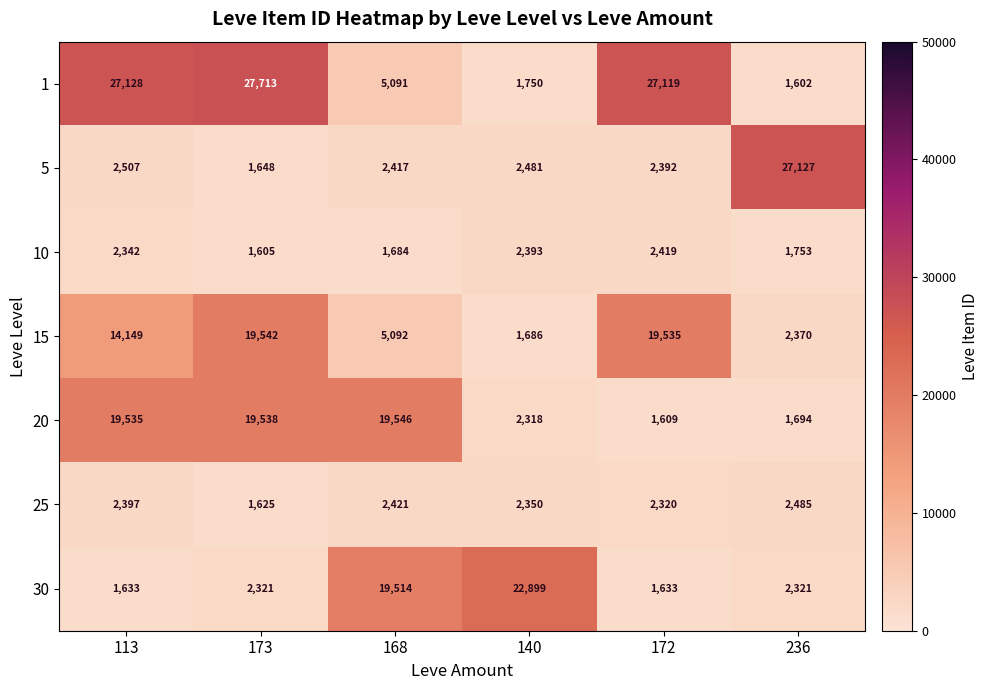

Is it true that 25 equals 3901 at 113?

False